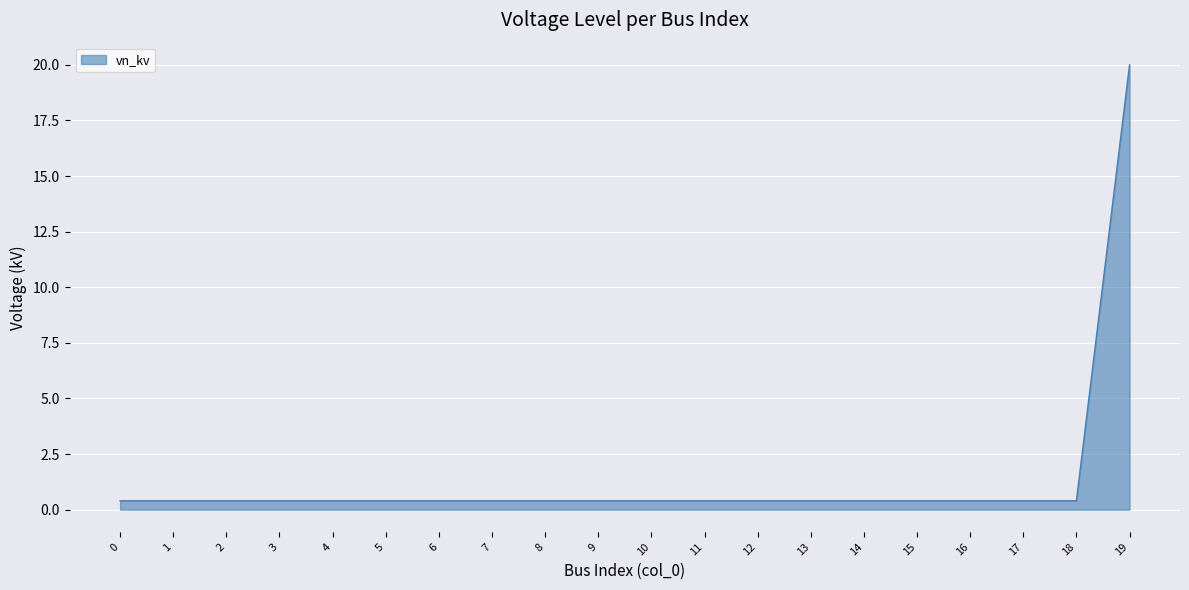

What is the approximate value at 3?

0.4